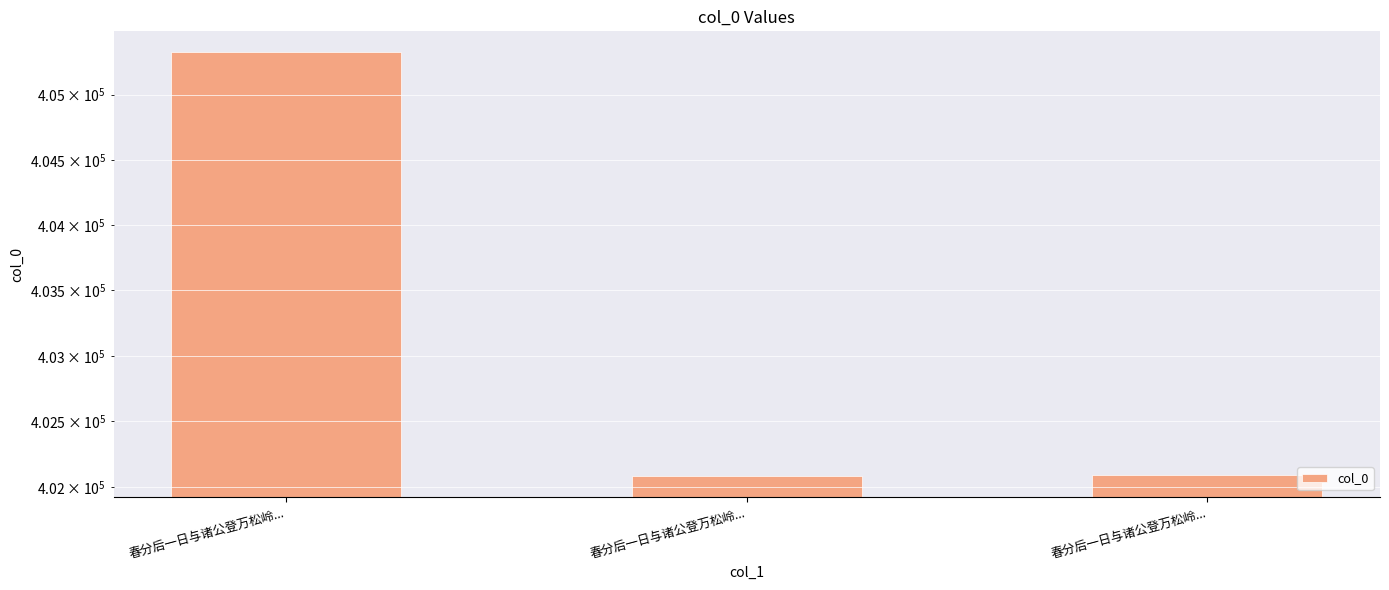

What is the label of the 3rd bar from the left?

春分后一日与诸公登万松岭...